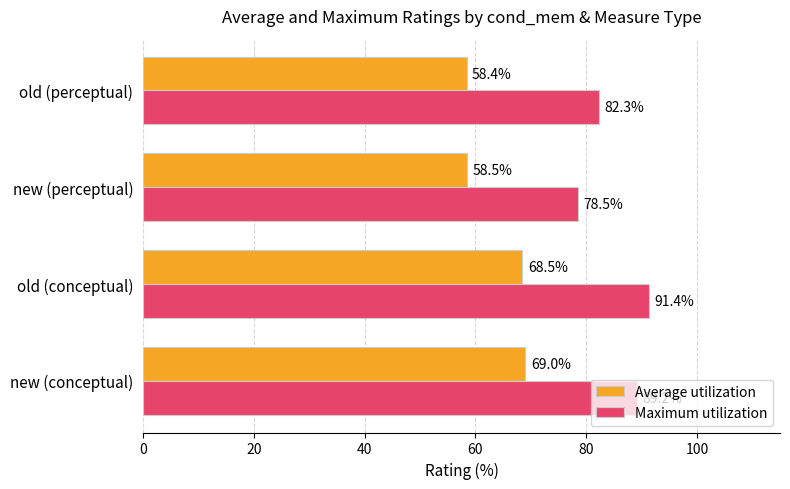

List the series in order of their peak value, highest first.

Maximum utilization, Average utilization